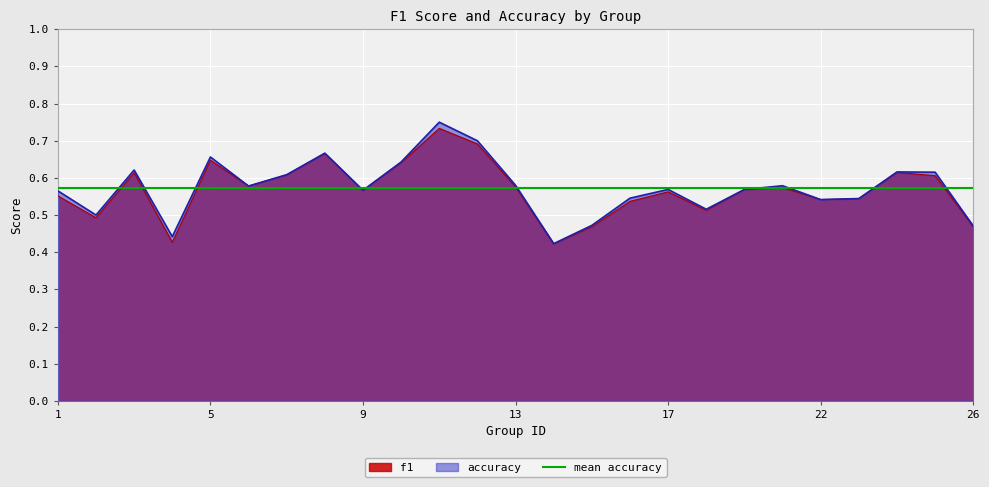

Where is f1 nearest to the value 0?

14